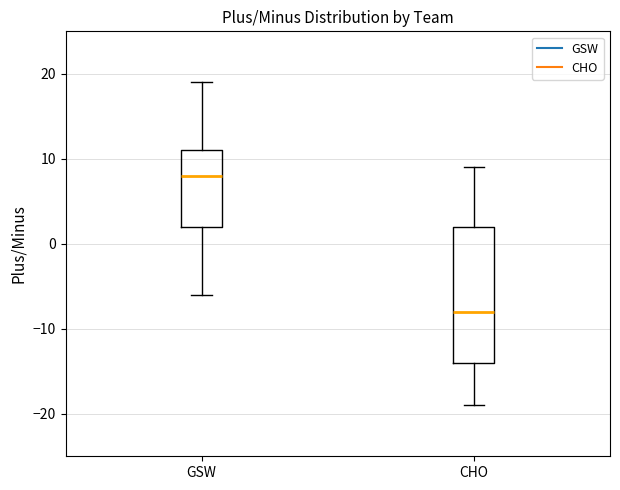

Reading left to right, read every box against the y-axis: the position of its median line, the range the box covers, and the ends of its whiskers. The values are not printed on the chart, so give them approximately, as read against the axis.

GSW: median 8, box 2 to 11, whiskers -6 to 19
CHO: median -8, box -14 to 2, whiskers -19 to 9